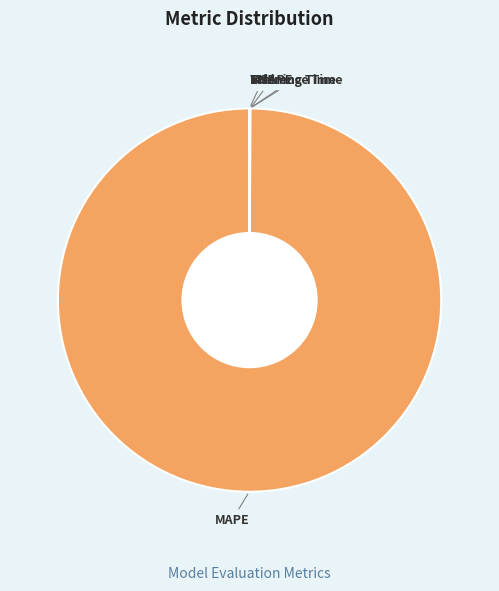

Which category has the biggest portion of the pie?

MAPE